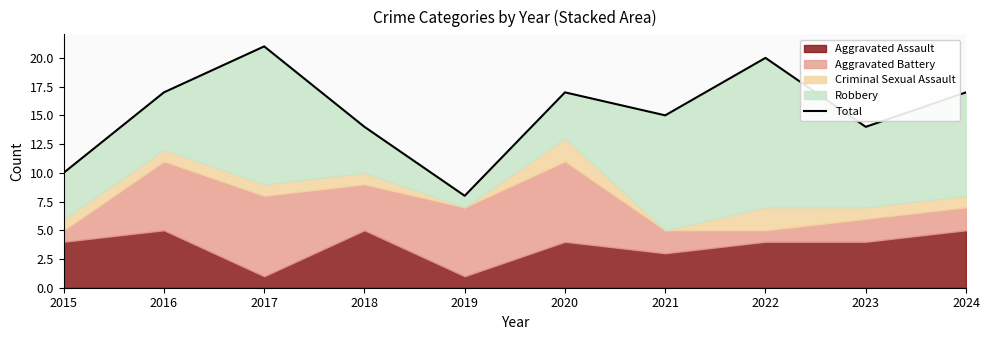

List the labels in order of value, largest first.

2017, 2022, 2016, 2020, 2024, 2021, 2018, 2023, 2015, 2019